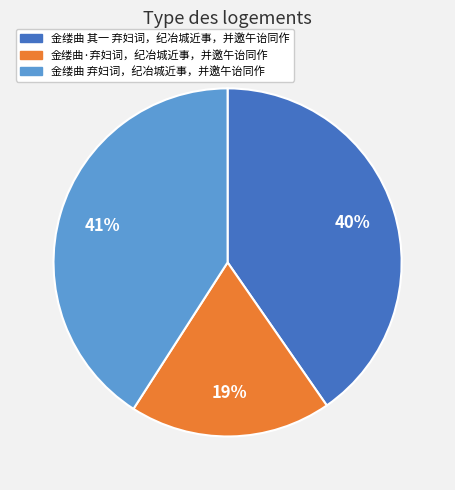

Is it true that 金缕曲·弃妇词，纪冶城近事，并邀午诒同作 is 19% of the pie?

True